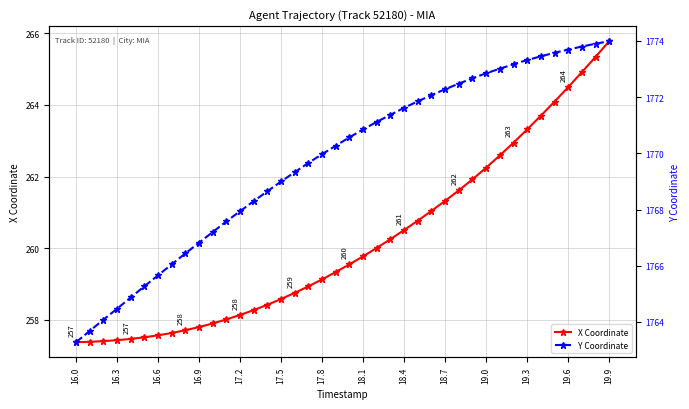

Is it true that X Coordinate equals 257.4 at 16.3?

True